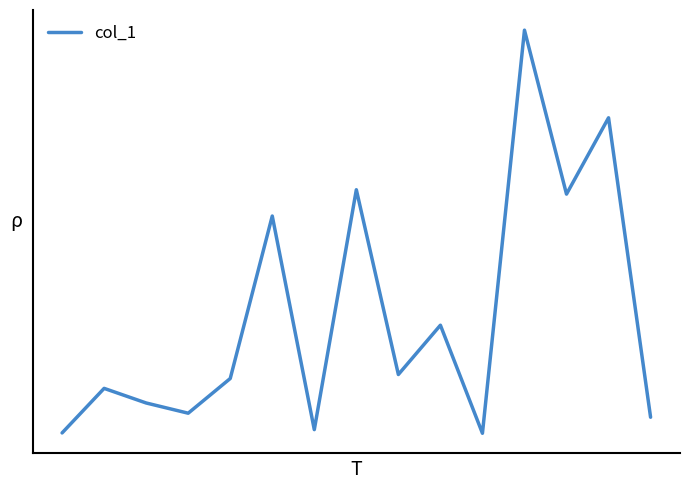

Does the chart have visible grid lines?

No